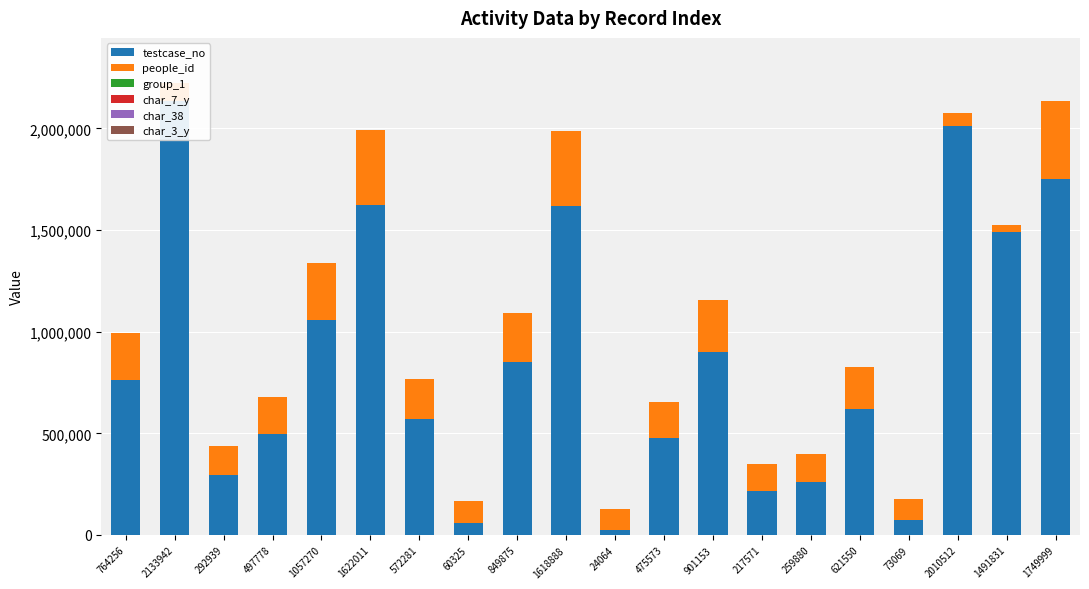

What is the difference between the maximum and minimum values in the testcase_no series?

2109878